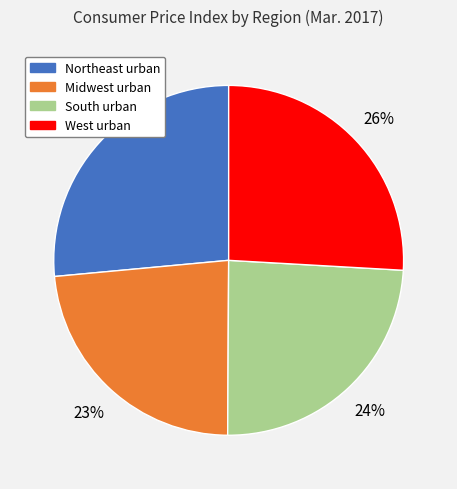

Combined, do Midwest urban and West urban account for over 50%?

No